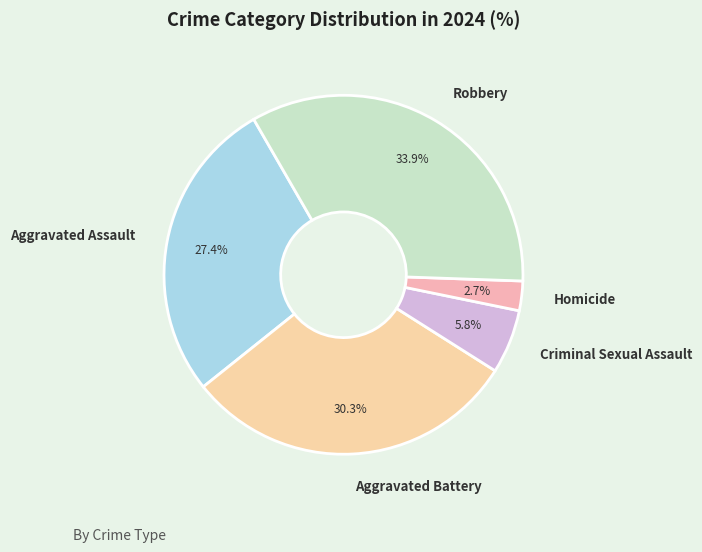

To the nearest percent, what is the combined percentage of Robbery and Aggravated Assault?

61%